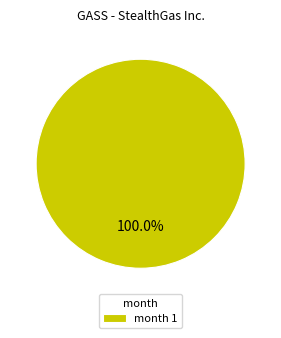

Rank the categories by value from lowest to highest.

month 1